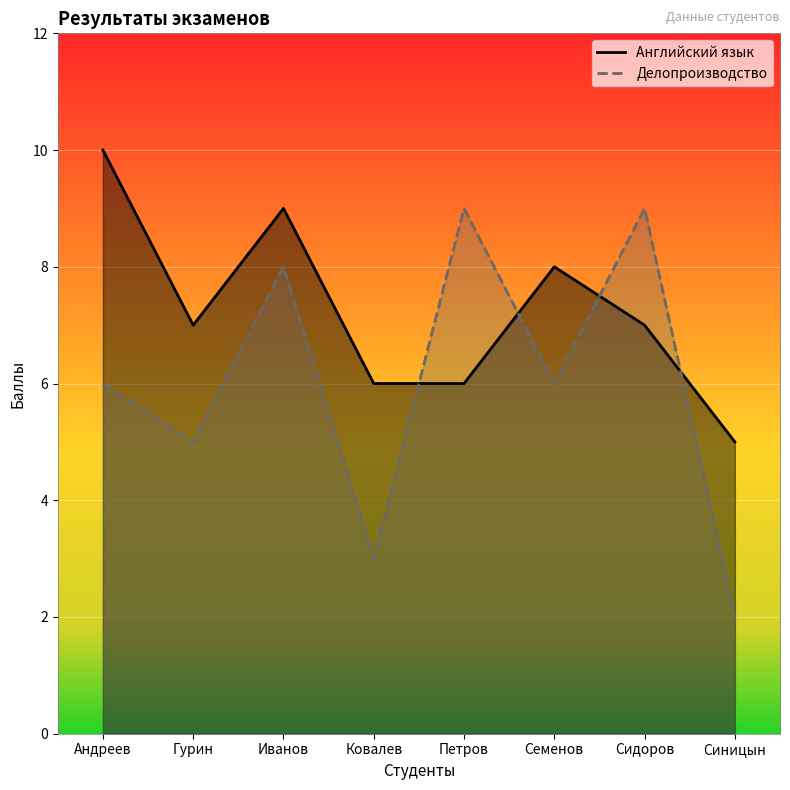

How many times do Английский язык and Делопроизводство cross each other?

4